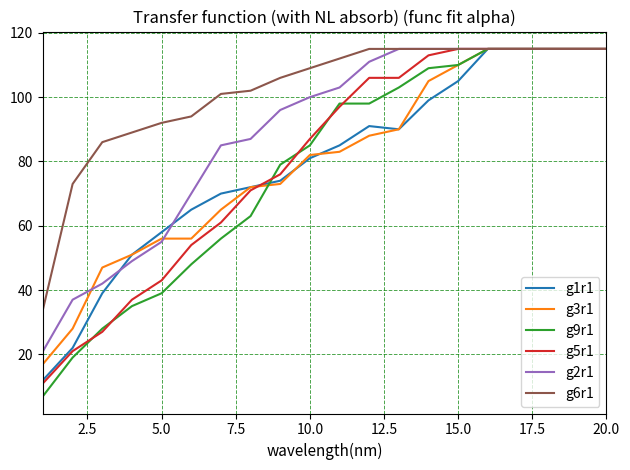

How many lines are shown in the chart?

6